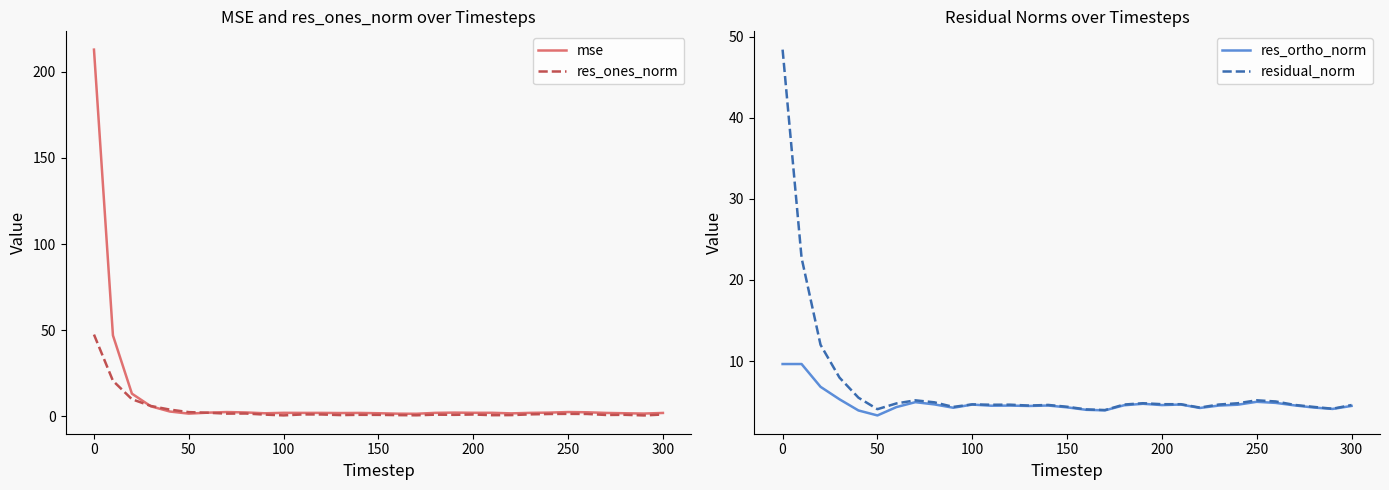

What is the highest value of the res_ones_norm series?

47.4